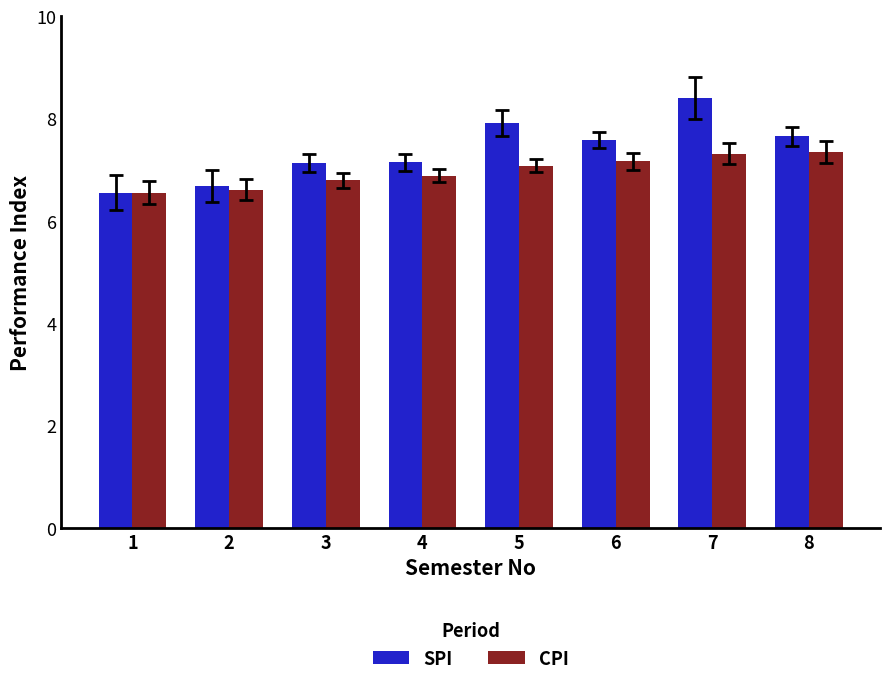

At which category is the sum across all series the highest?

7